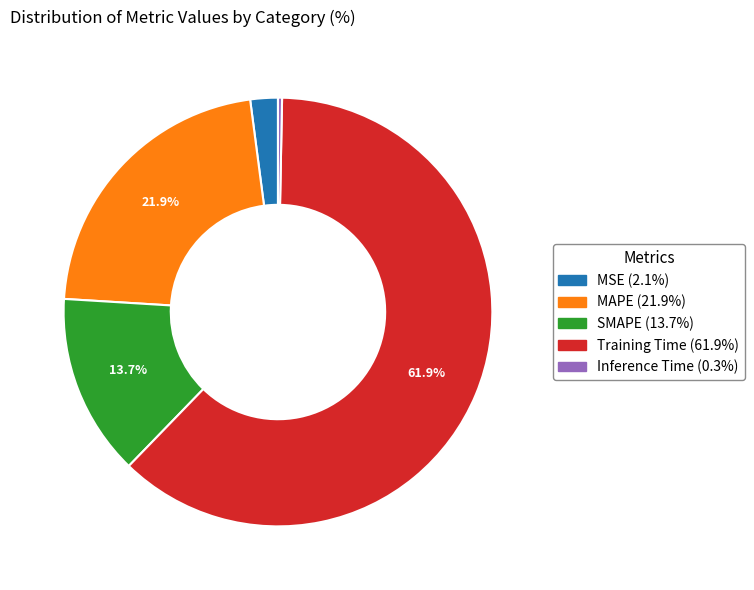

What is the smallest slice in the pie chart?

Inference Time